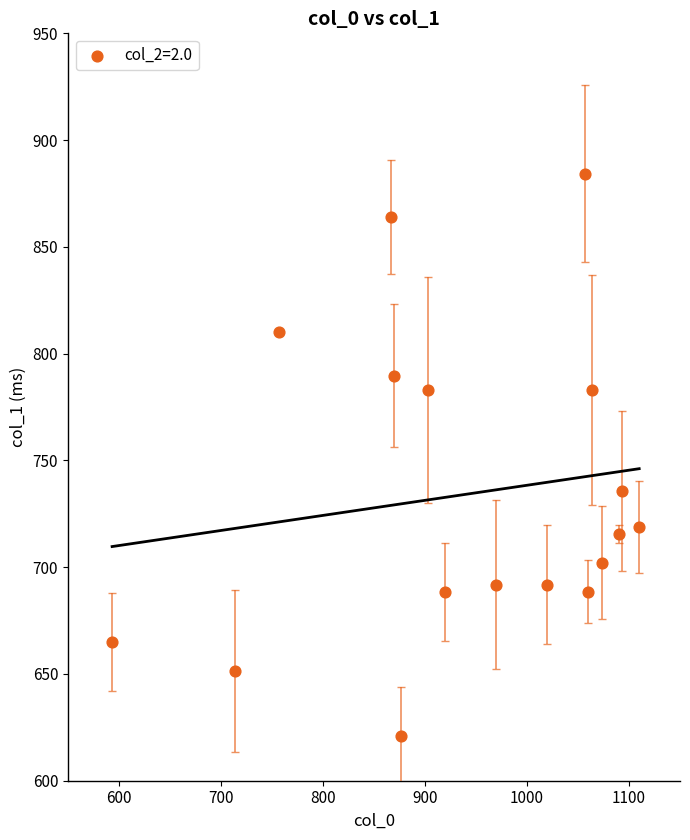

What is the range of X values (max minus min)?

516.7